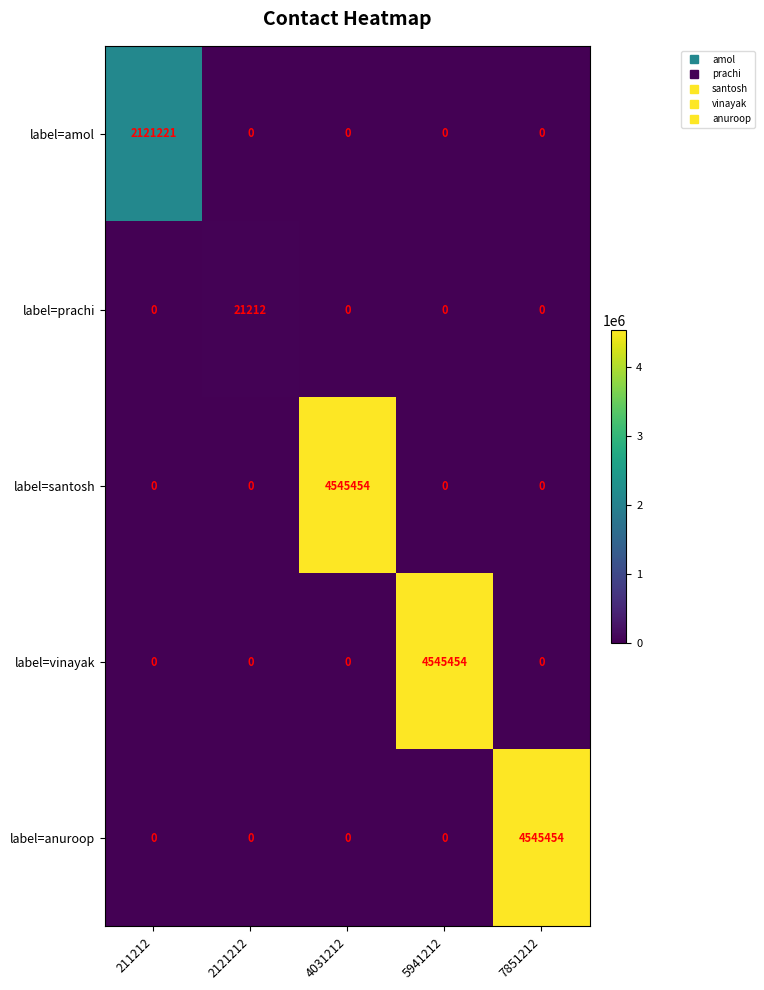

Between 2121212 and 4031212, which series saw the biggest shift?

label=santosh